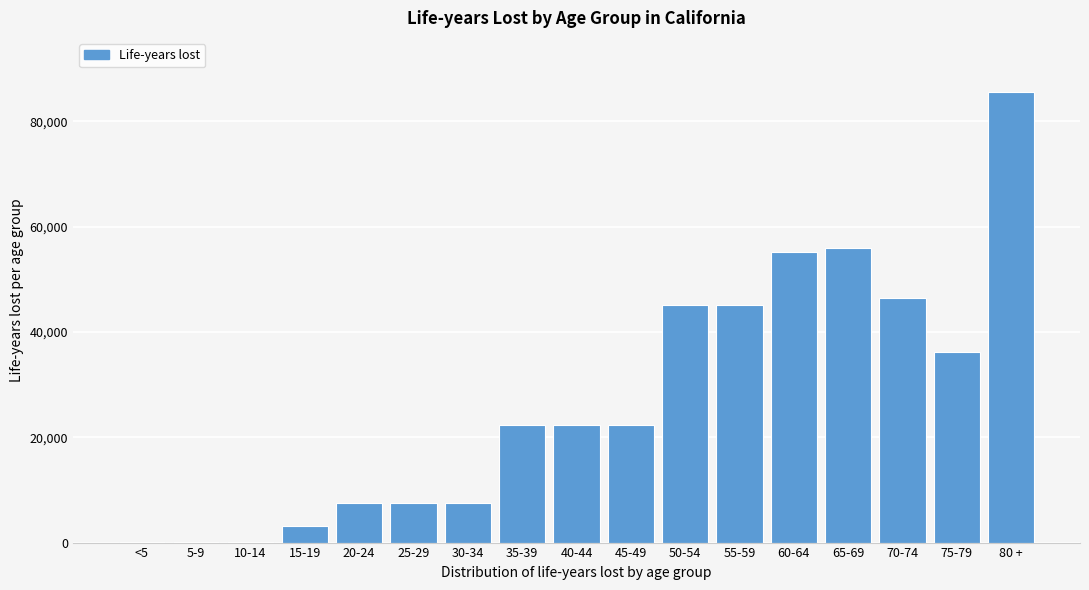

What is the maximum value shown in the chart?

85572.0